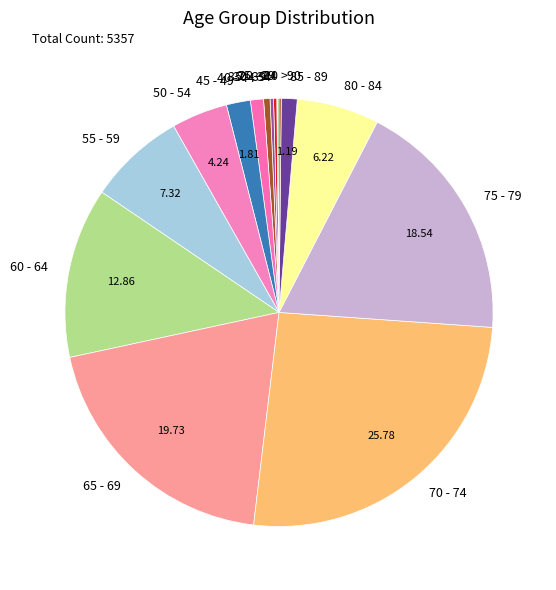

Is there any slice that represents more than half of the pie?

No